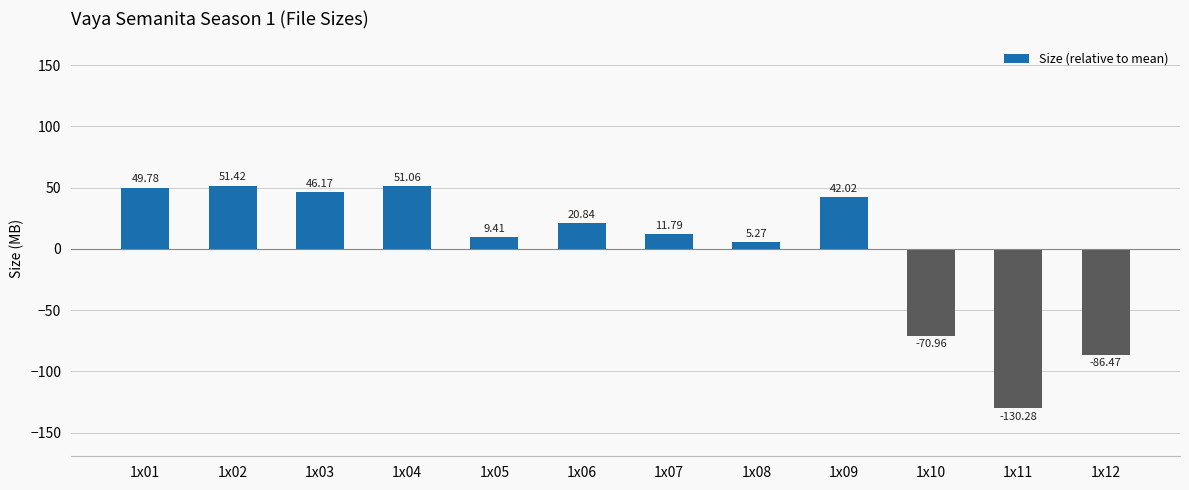

True or false: the data shows -91.0 at 1x11.

False